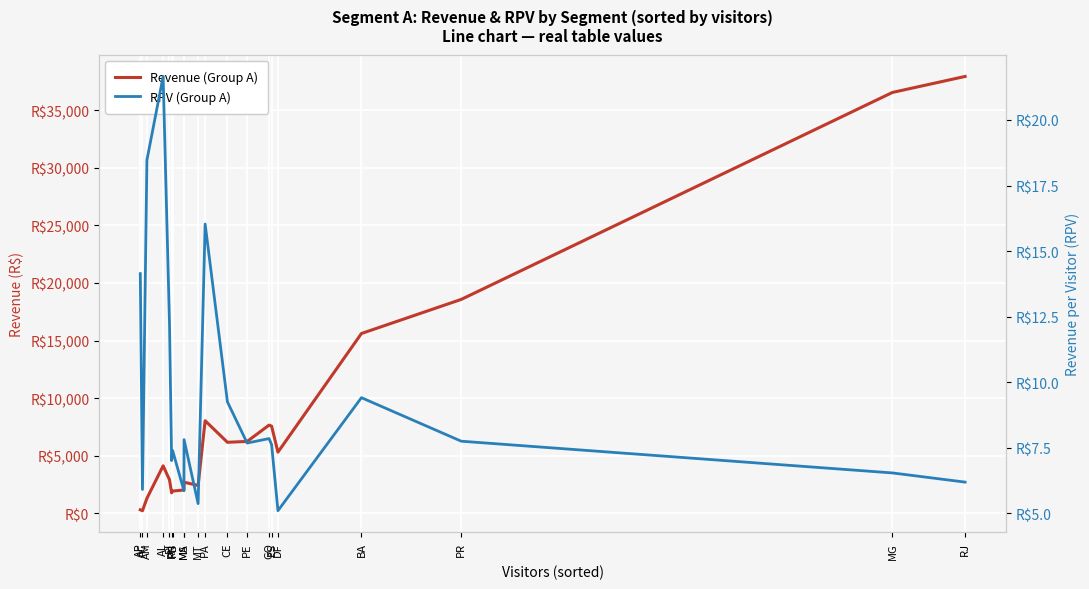

What is the minimum value shown in the chart?

5.1